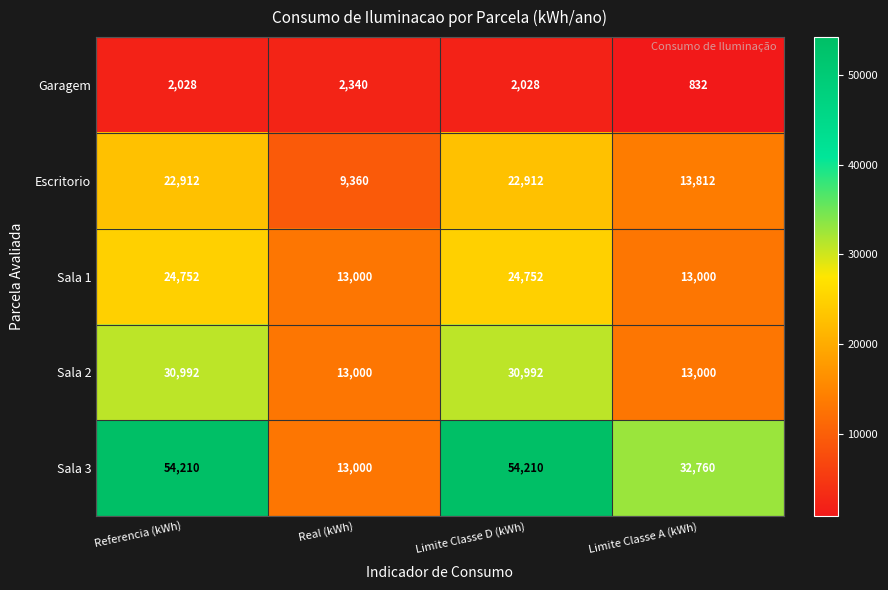

True or false: Escritorio has a value of 22912 at Limite Classe D (kWh).

True